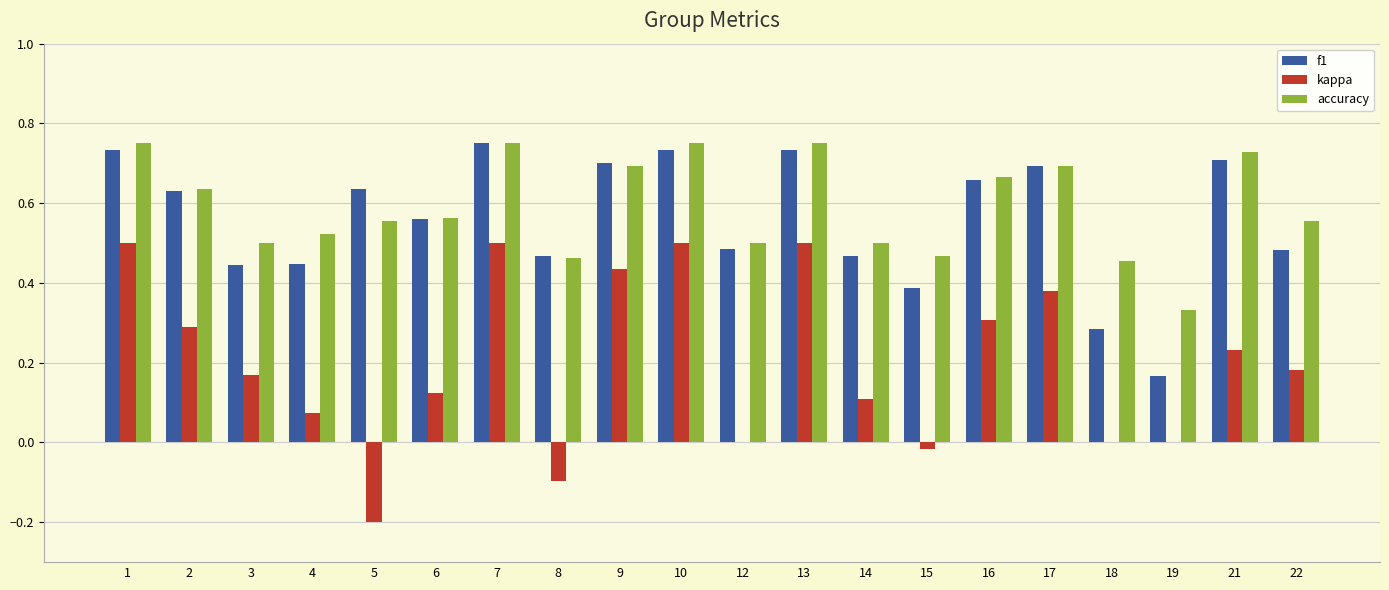

At which label is f1 closest to 0?

19